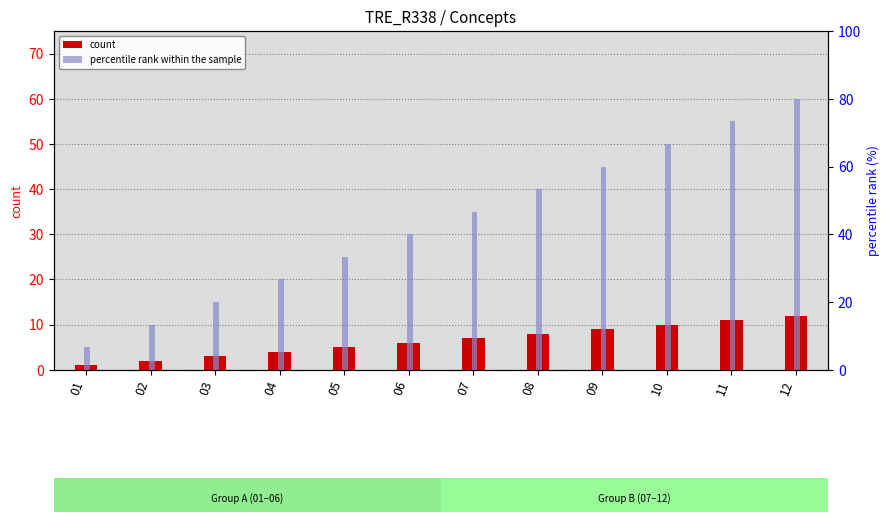

Where does the count series first go above 7?

08